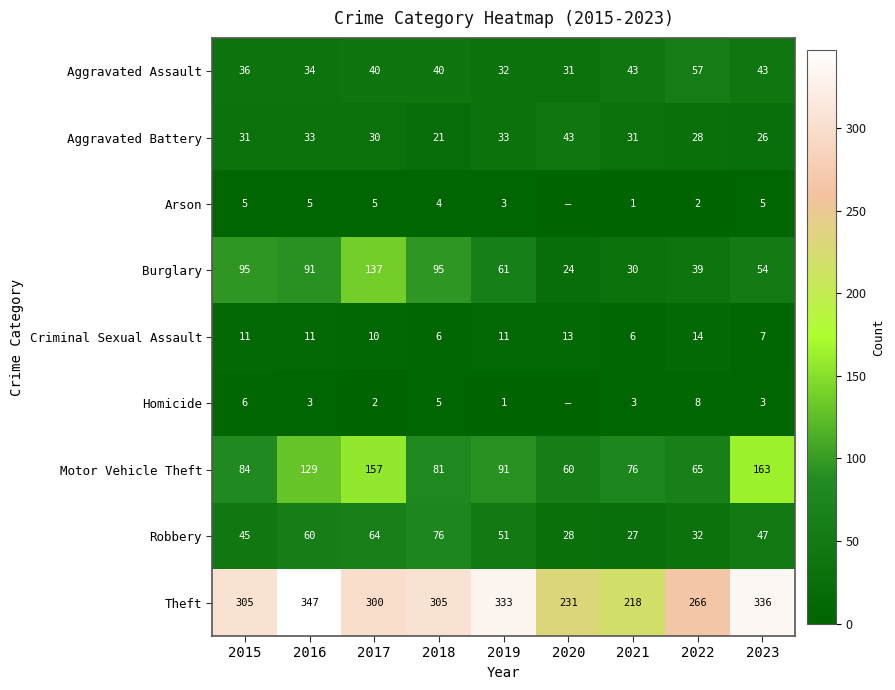

What is the average value of the Theft series?

293